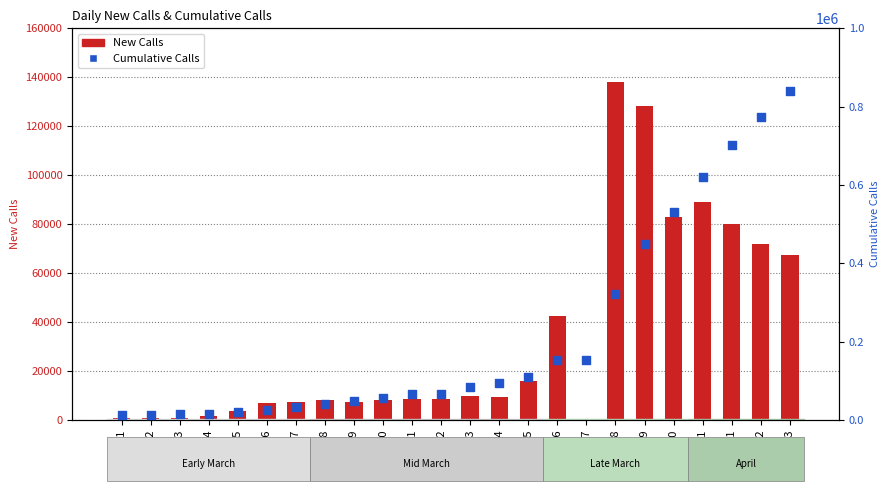

Which series has the largest Y range (max minus min)?

Cumulative Calls